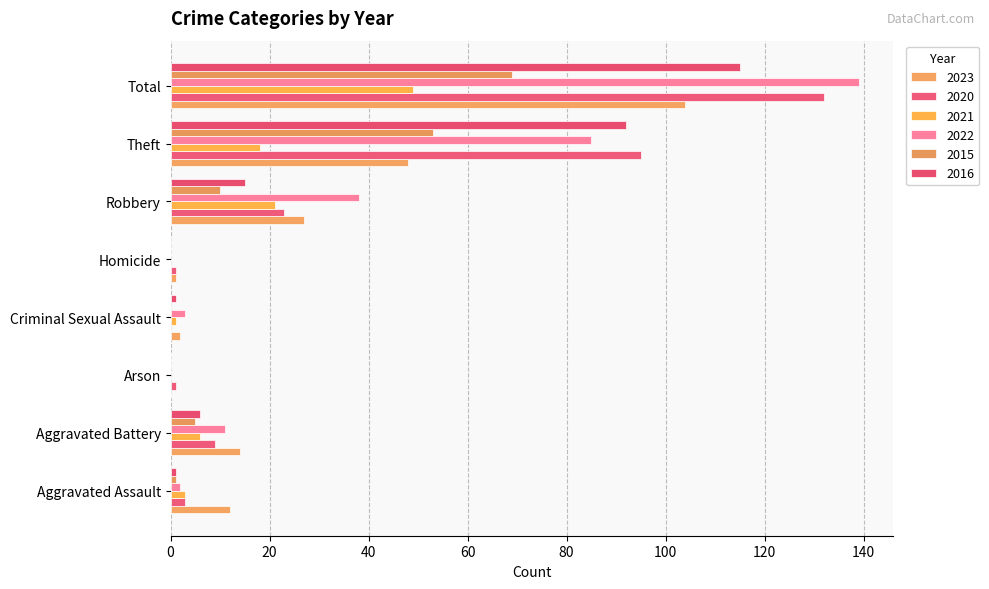

What is the sum of all 2021 values?

98